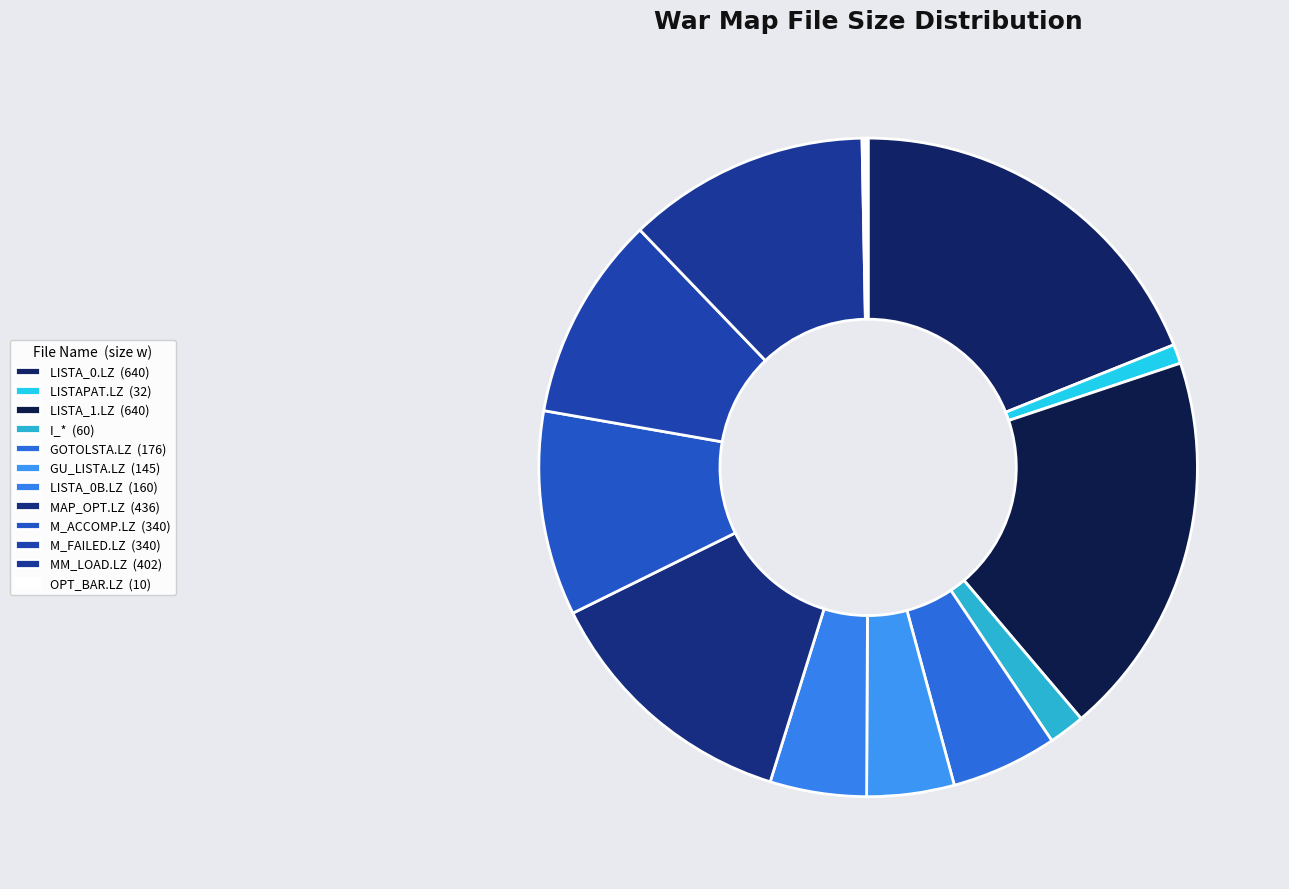

Count the number of slices in the pie.

12